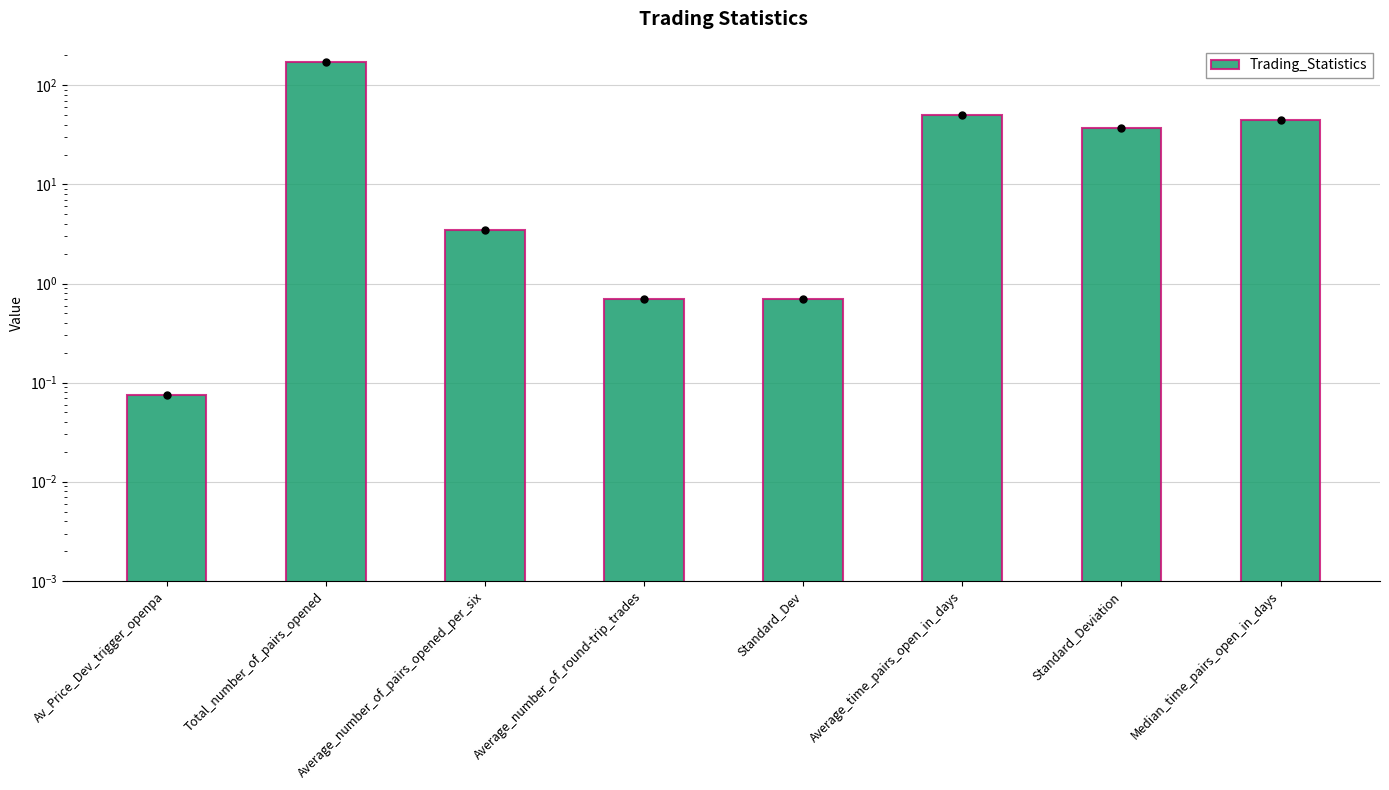

What is the difference between the maximum and minimum values?

169.9